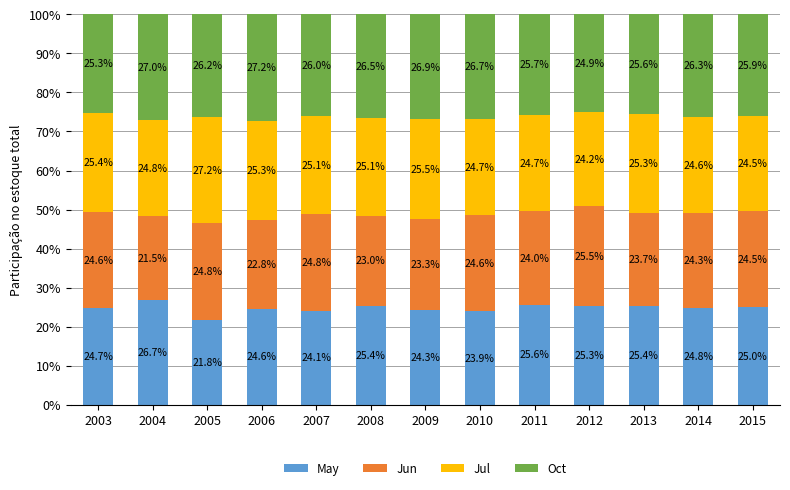

What is the total value across all series at 2003?

100.0